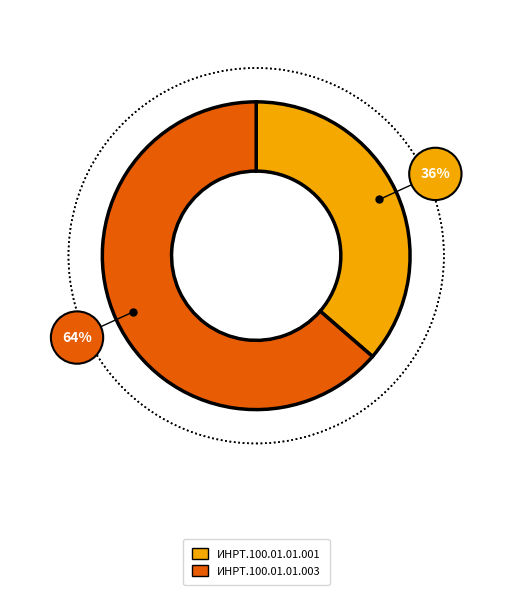

Does ИНРТ.100.01.01.001 represent more than half of the total?

No